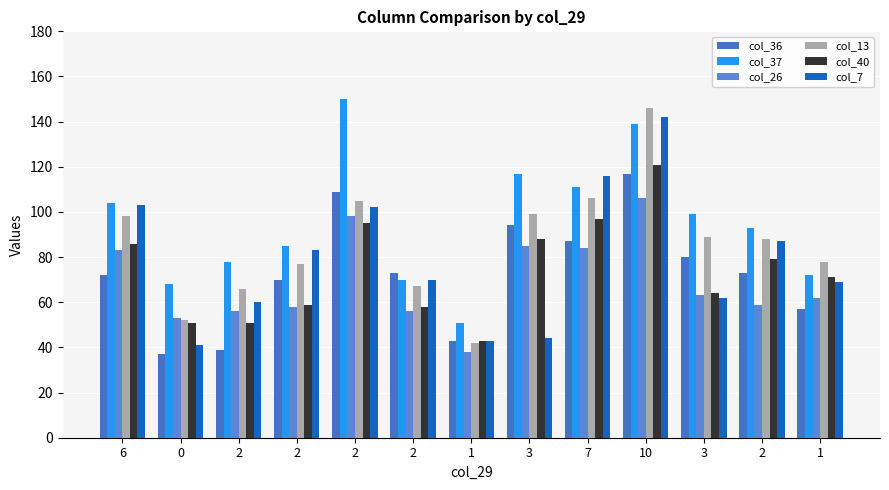

What is the greatest value displayed?

150